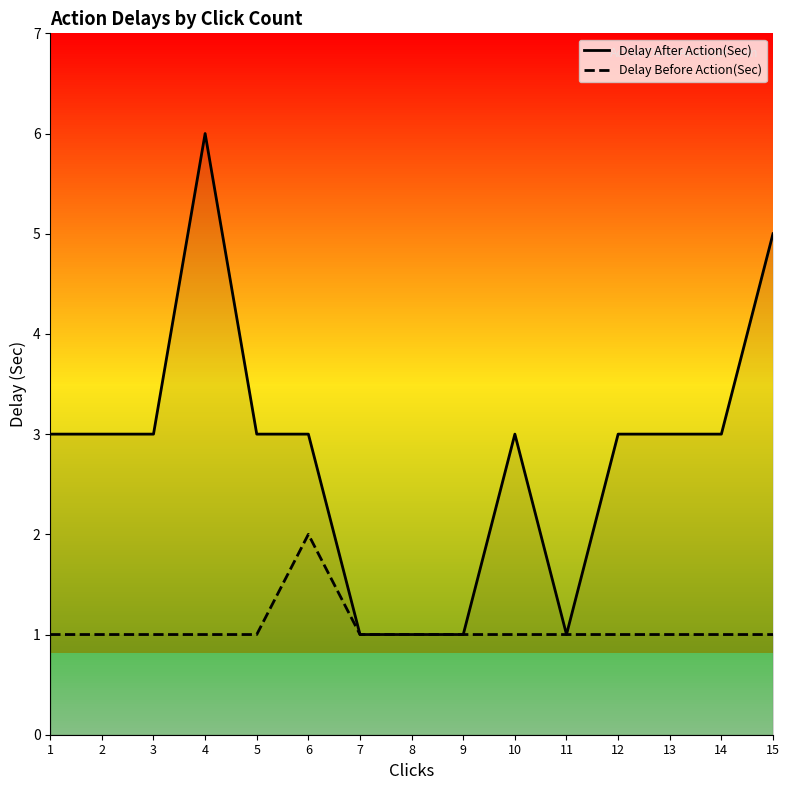

At which category is the sum across all series the highest?

4